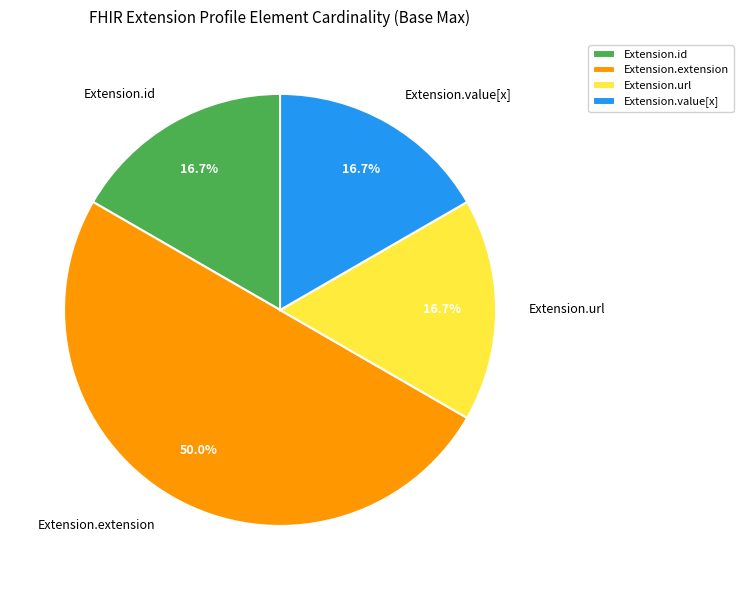

What is the ratio of the value at Extension.value[x] to the value at Extension.id?

1.0